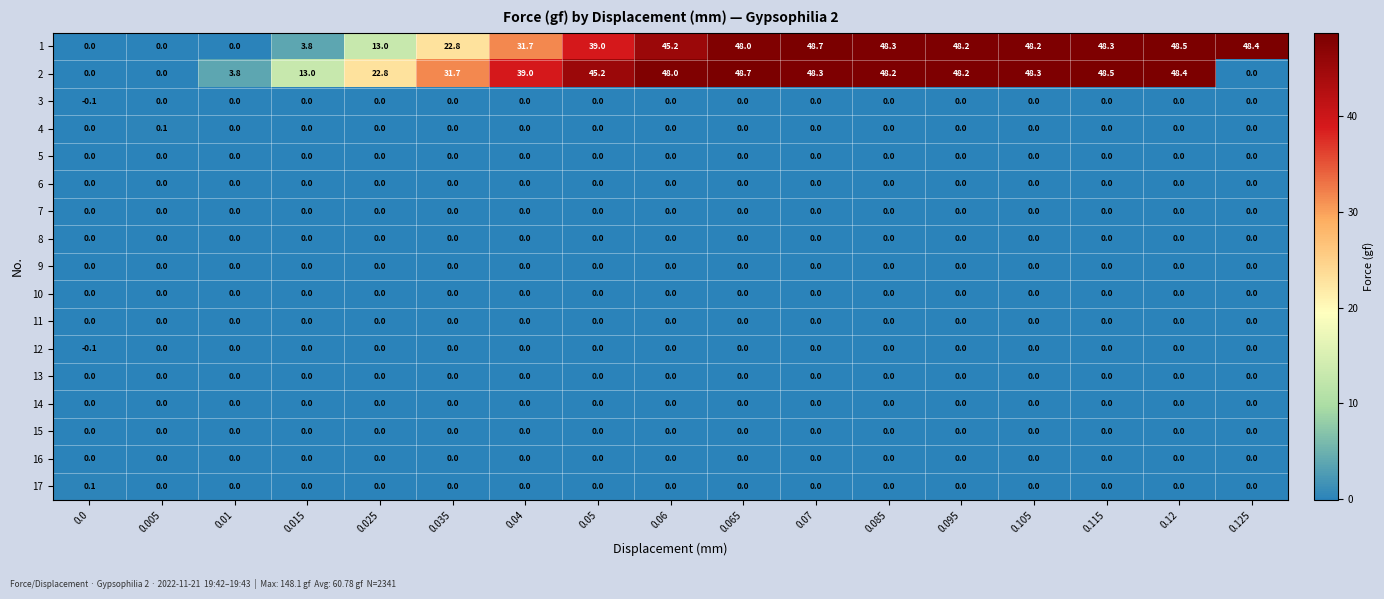

Between 0.0 and 0.12, which series saw the biggest shift?

1